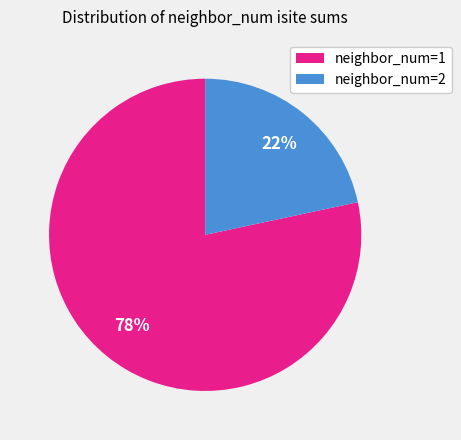

To the nearest percent, what is the average slice percentage?

50%